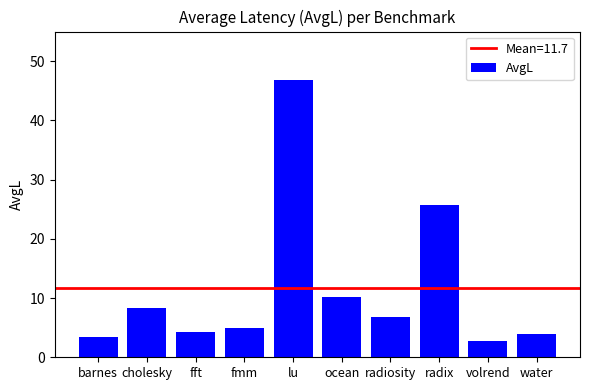

The value at fft is 6.3. True or false?

False